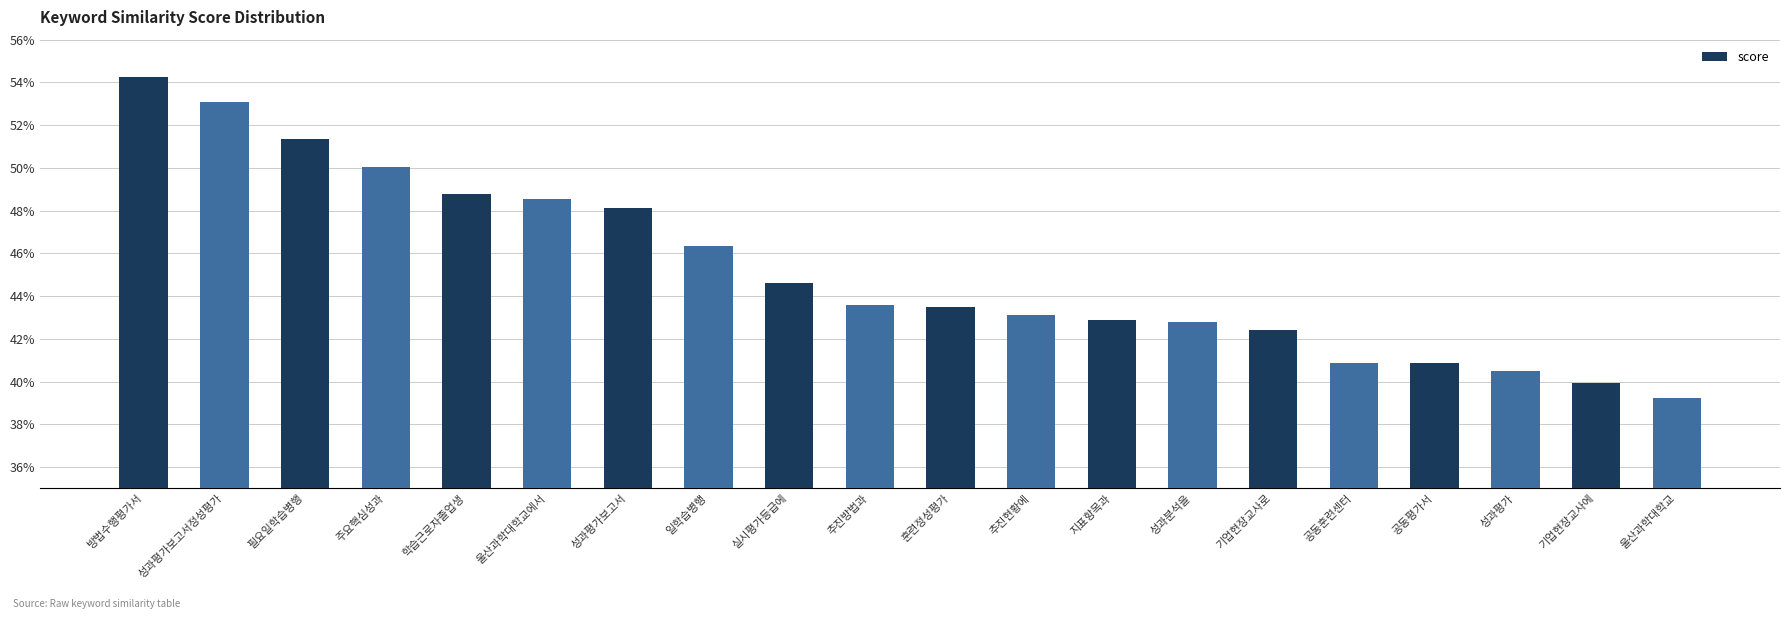

List the labels in order of value, largest first.

방법수행평가서, 성과평가보고서정성평가, 필요일학습병행, 주요핵심성과, 학습근로자졸업생, 울산과학대학교에서, 성과평가보고서, 일학습병행, 실시평가등급에, 추진방법과, 훈련정성평가, 추진현황에, 지표항목과, 성과분석을, 기업현장교사로, 공동훈련센터, 공동평가서, 성과평가, 기업현장교사에, 울산과학대학교